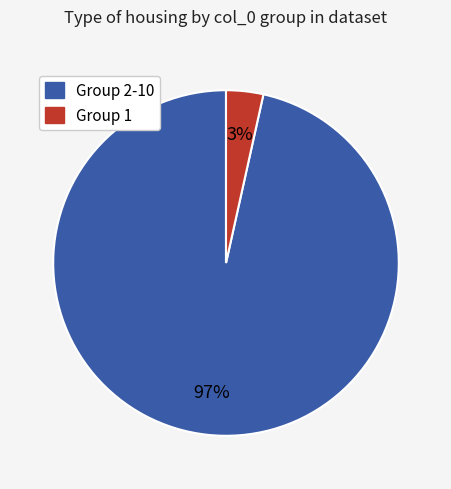

To the nearest percent, what is the average slice percentage?

50%